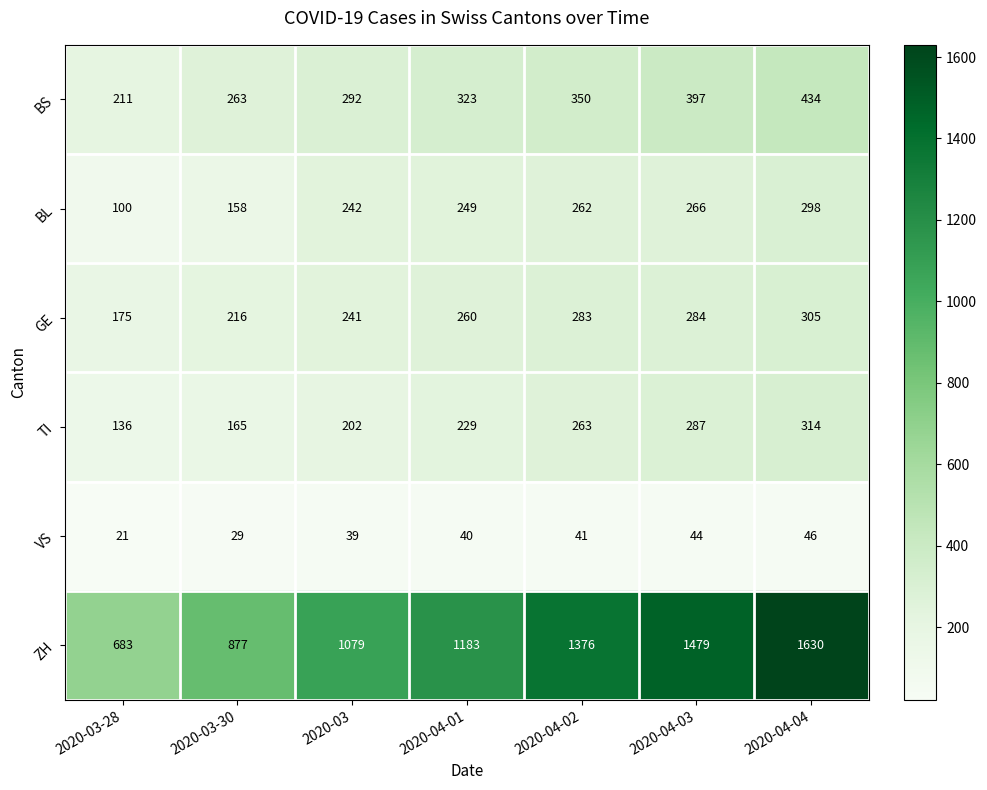

Rank the series by their maximum value, from highest to lowest.

ZH, BS, TI, GE, BL, VS